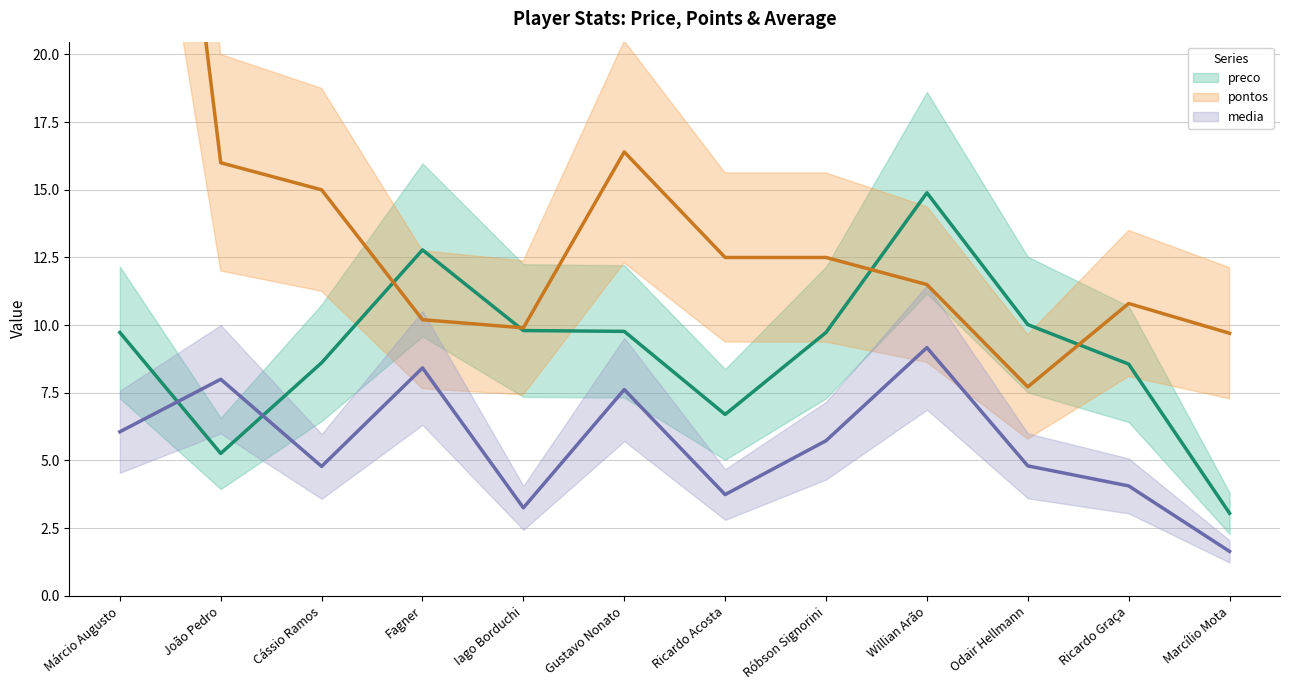

Which category has the lowest value in the pontos series?

Odair Hellmann